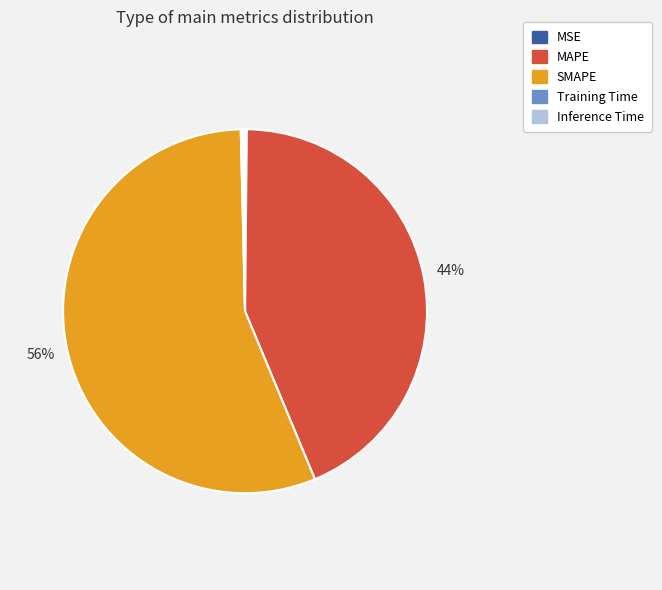

The SMAPE slice represents 56% of the pie. True or false?

True